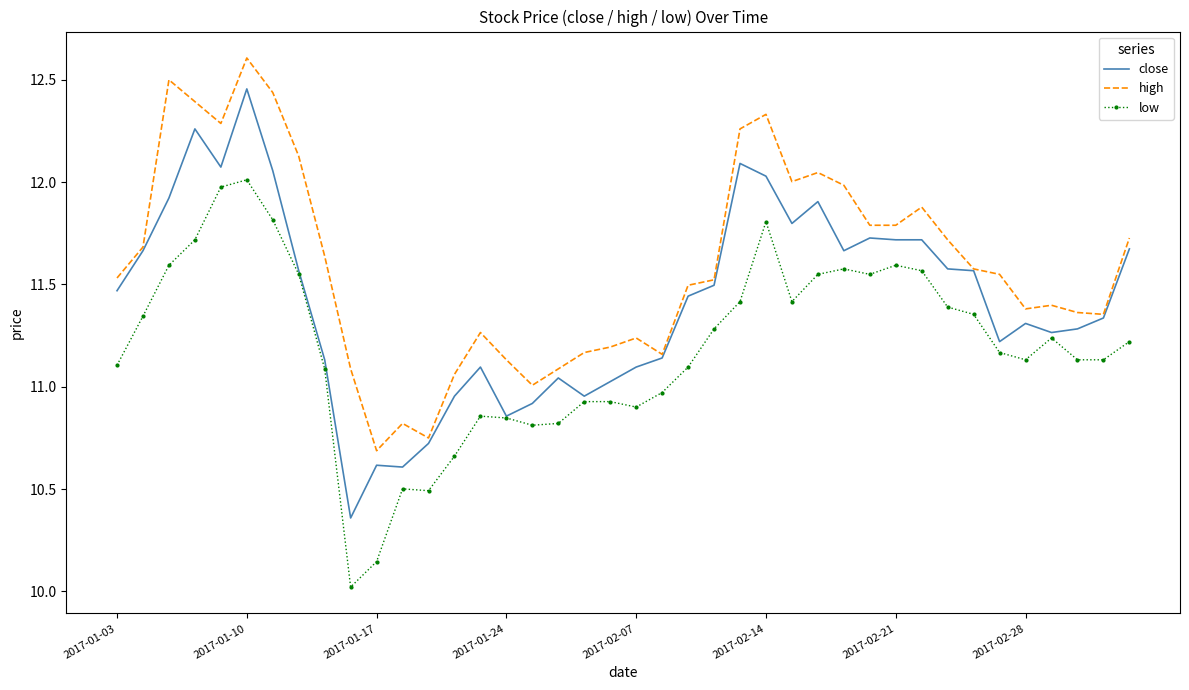

Which series has the largest total across all categories?

high